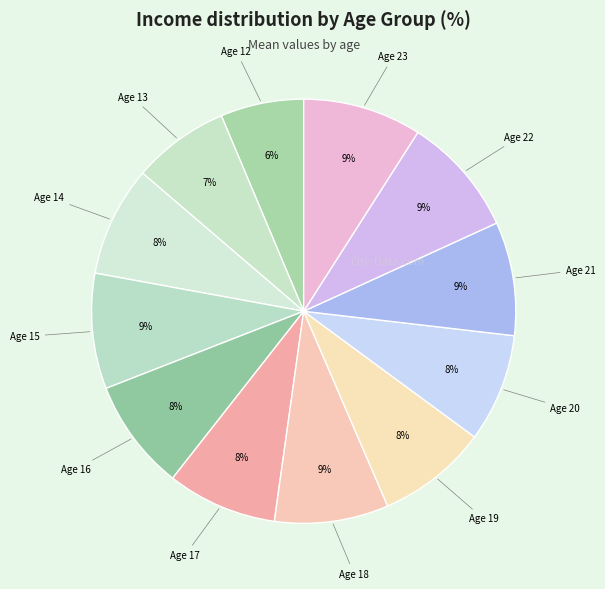

Is the sum of Age 15 and Age 13 greater than half?

No